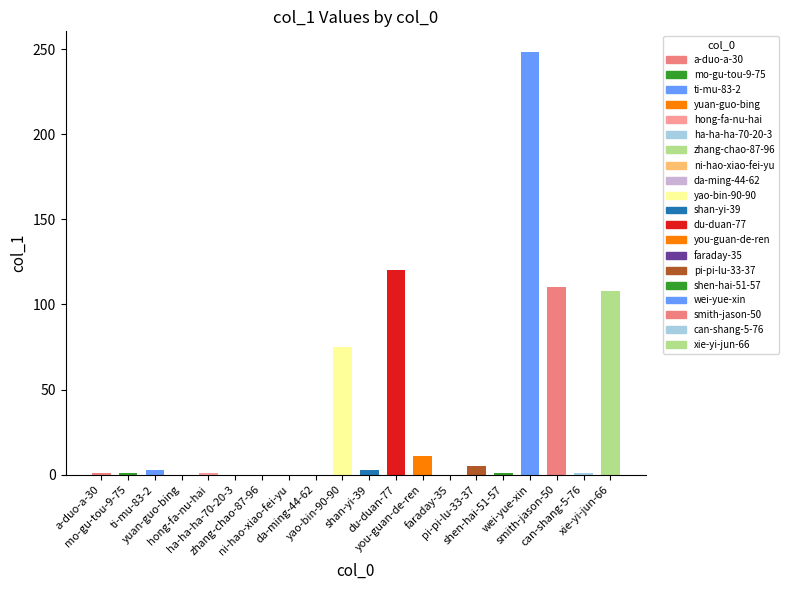

Does the chart contain stacked bars?

No